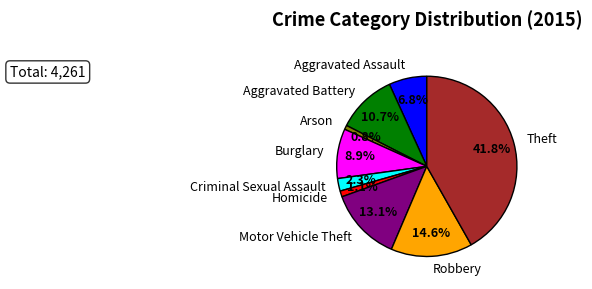

Which category has the biggest portion of the pie?

Theft